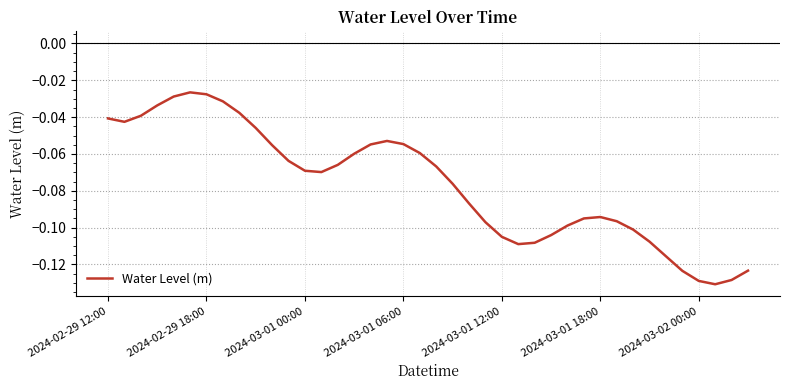

Reading left to right, what are all the values shown in this chart?

-0.0	-0.0	-0.0	-0.0	-0.0	-0.0	-0.0	-0.0	-0.0	-0.0	-0.1	-0.1	-0.1	-0.1	-0.1	-0.1	-0.1	-0.1	-0.1	-0.1	-0.1	-0.1	-0.1	-0.1	-0.1	-0.1	-0.1	-0.1	-0.1	-0.1	-0.1	-0.1	-0.1	-0.1	-0.1	-0.1	-0.1	-0.1	-0.1	-0.1